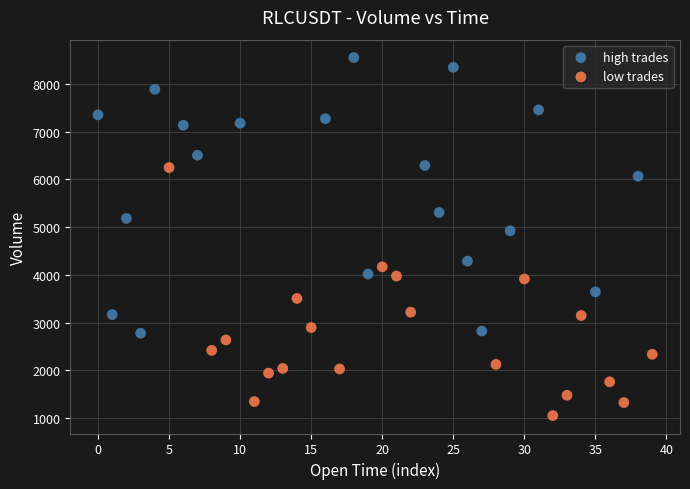

Which series has the widest spread of Y values?

high trades